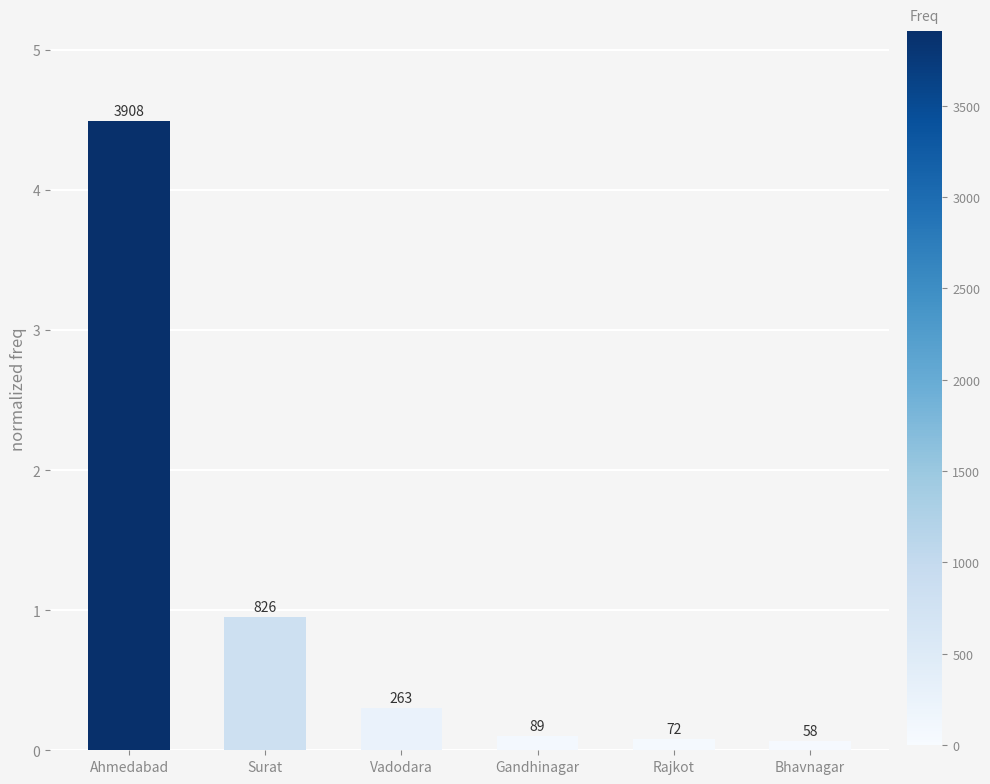

What is the greatest value displayed?

4.5